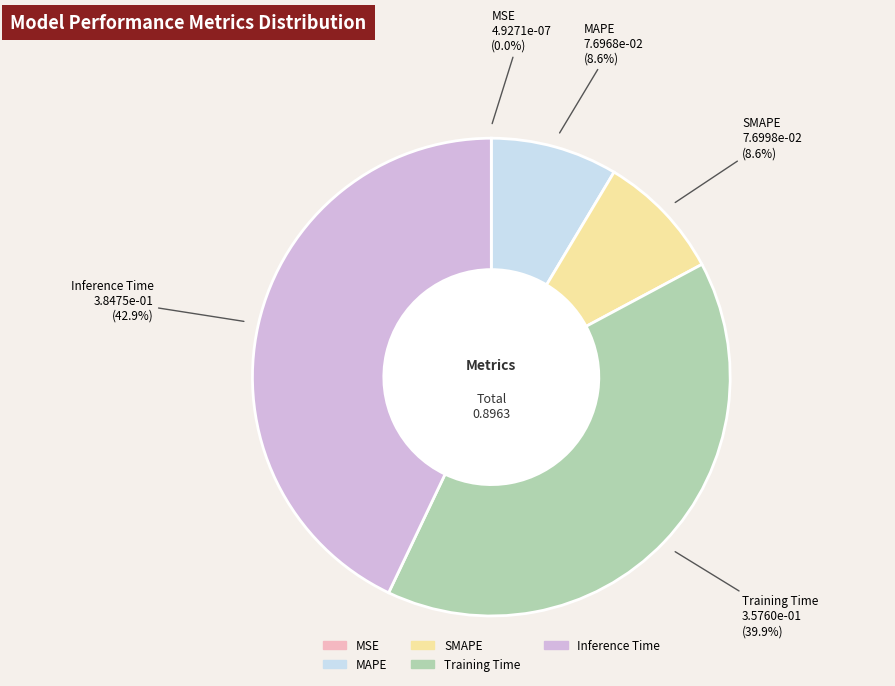

To the nearest percent, what is the average slice percentage?

20%